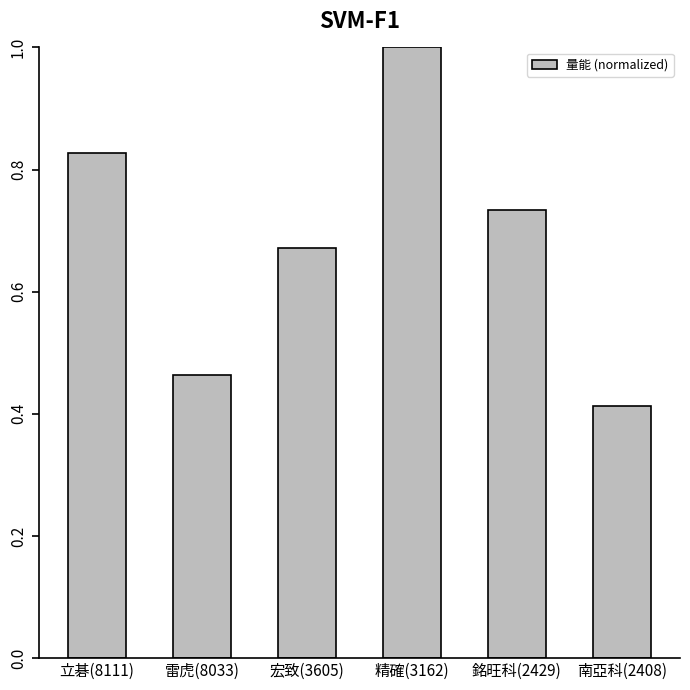

Rank the categories by value from highest to lowest.

精確(3162), 立碁(8111), 銘旺科(2429), 宏致(3605), 雷虎(8033), 南亞科(2408)